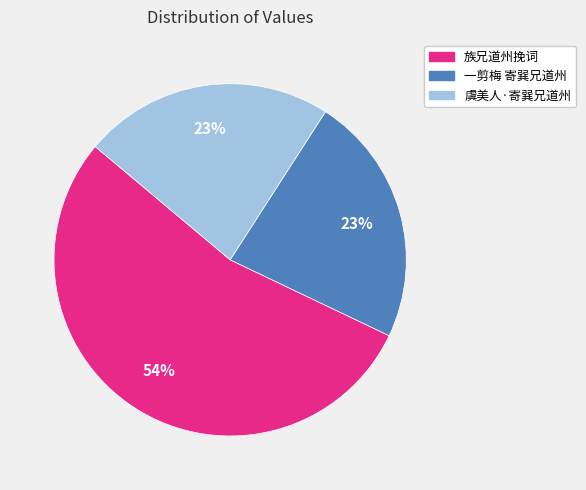

Is it true that 族兄道州挽词 is 54% of the pie?

True